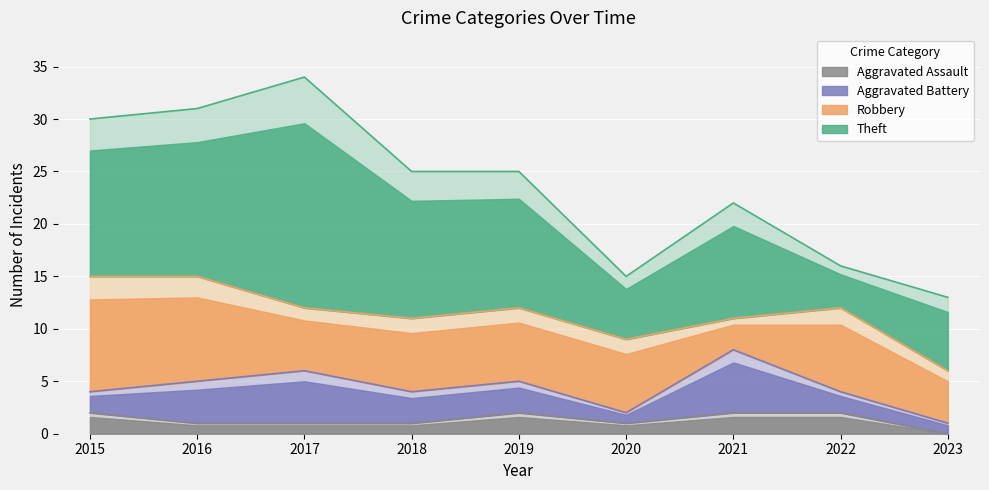

The value of Aggravated Battery at 2020 is 1. True or false?

False